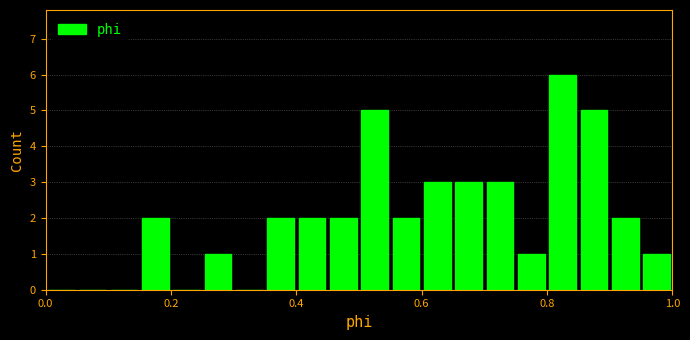

Around what value on the x-axis is the tallest bar? Give the approximate position of its centre, as read against the axis.

0.82